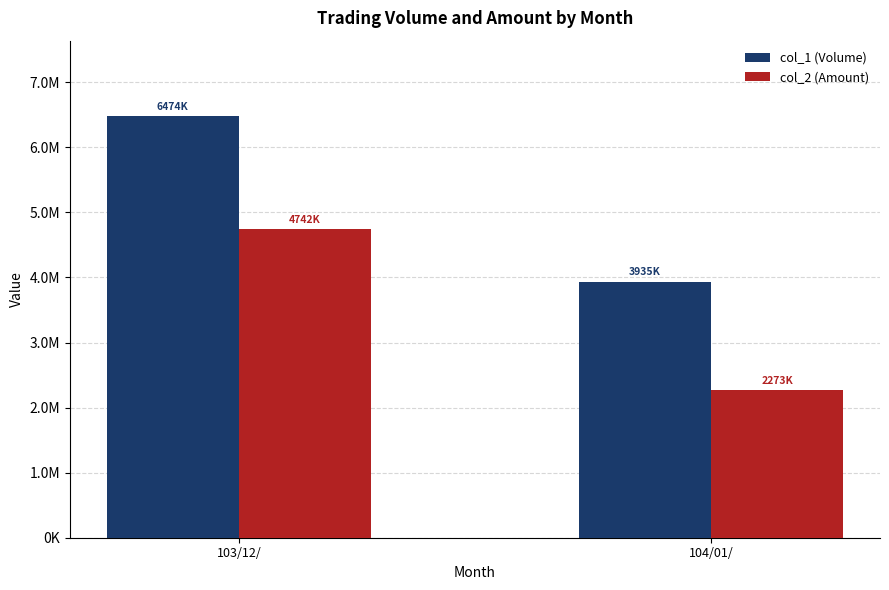

Are the bars grouped side by side (vs. stacked)?

Yes